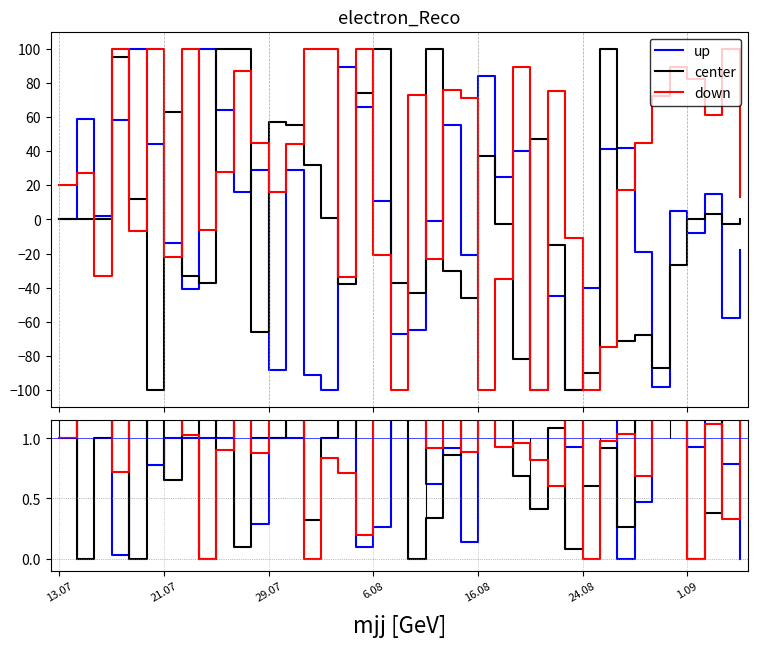

True or false: center and down cross at least once.

True